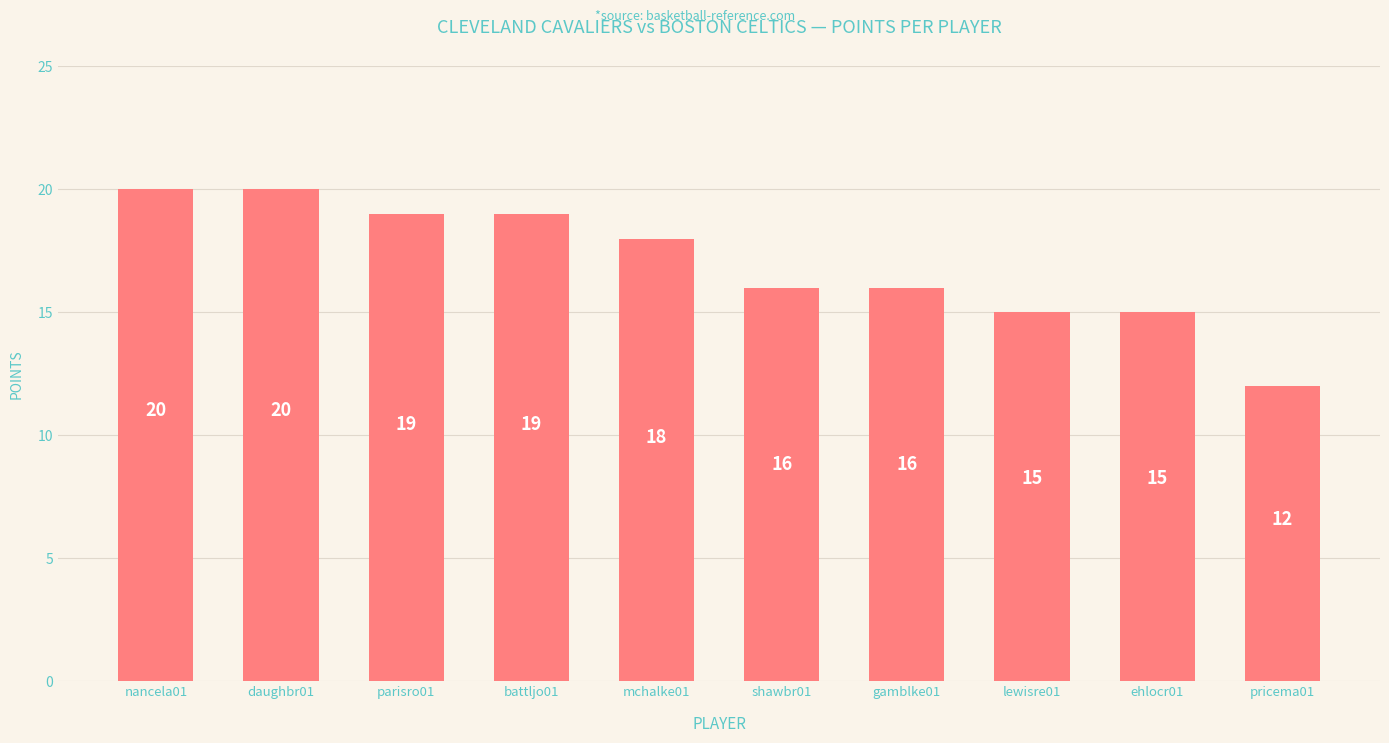

What is the sum of all values?

170